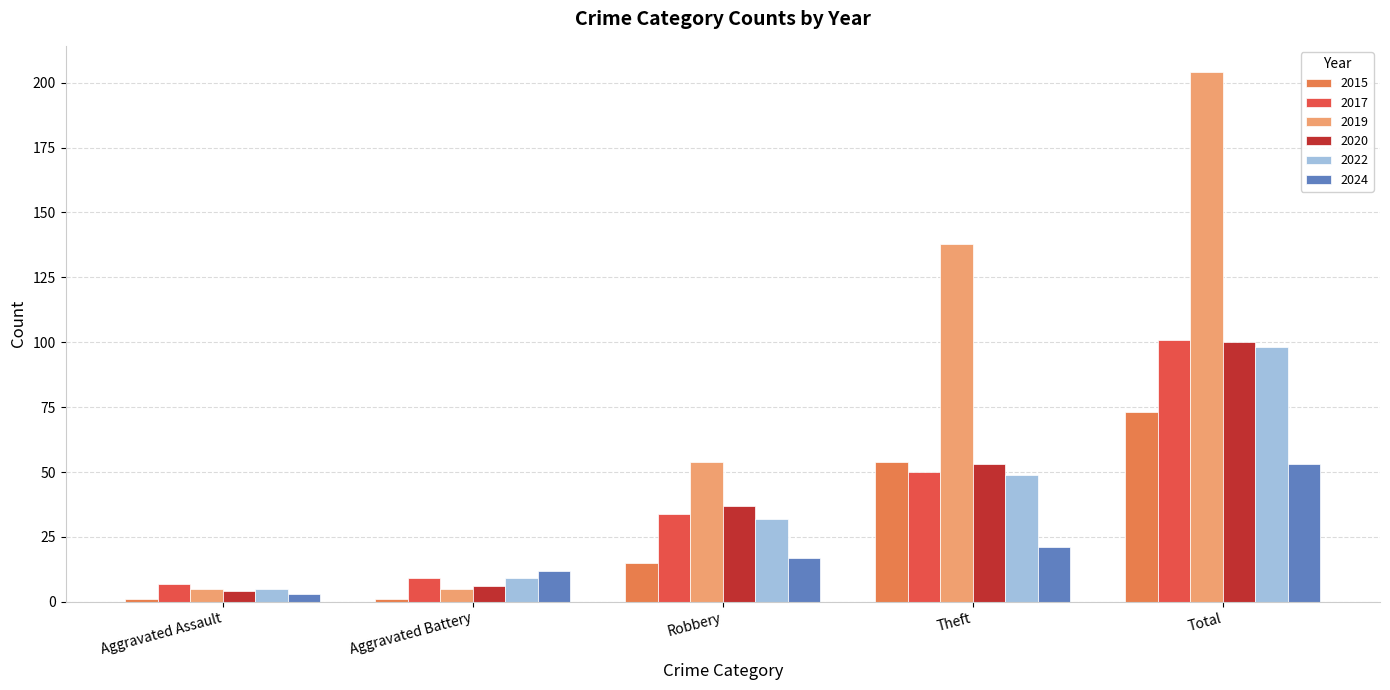

Which series has the largest range (max minus min)?

2019